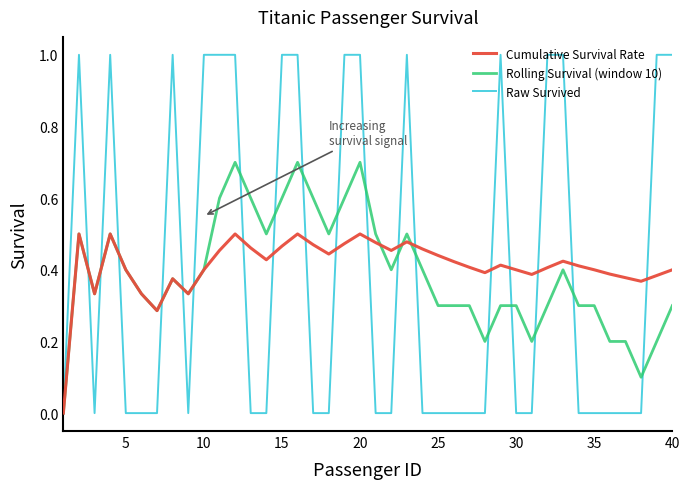

What is the maximum value shown in the chart?

1.0